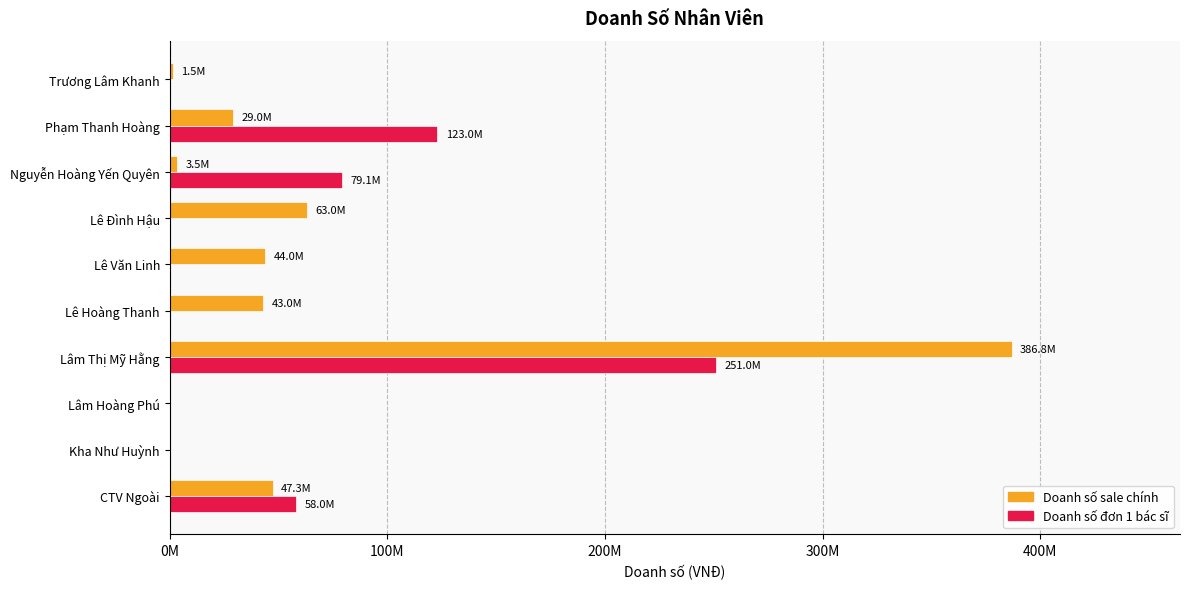

Reading right to left, transcribe all the data shown in this chart.

Doanh số sale chính: 1500000	29000000	3500000	63000000	44000000	43000000	386800000	0	0	47300000
Doanh số đơn 1 bác sĩ: 0	123000000	79100000	0	0	0	251000000	0	0	58000000